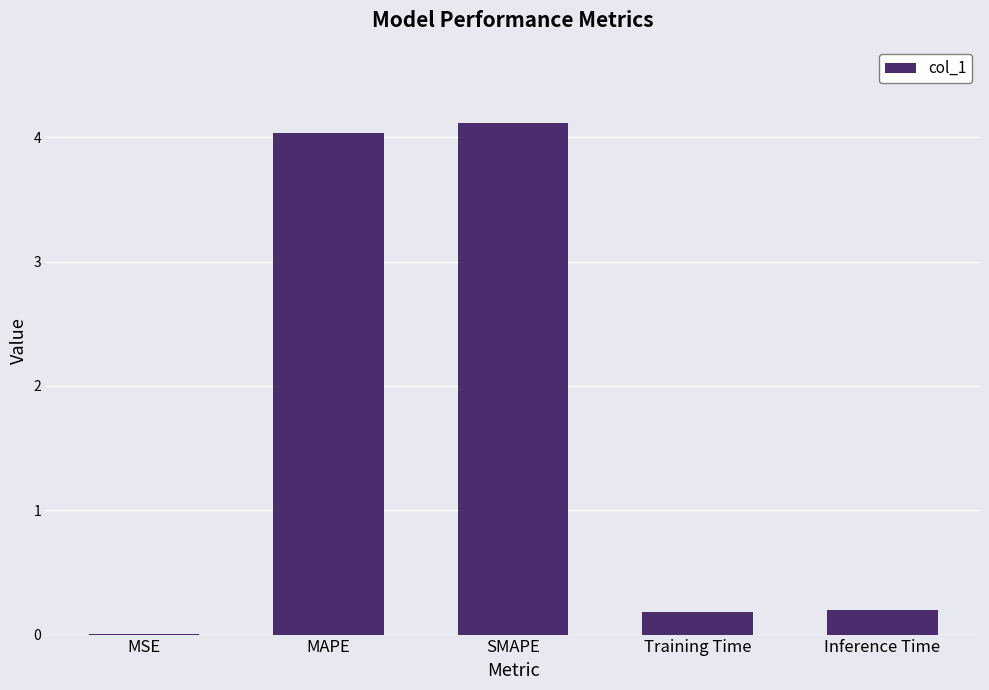

What is the greatest value displayed?

4.1